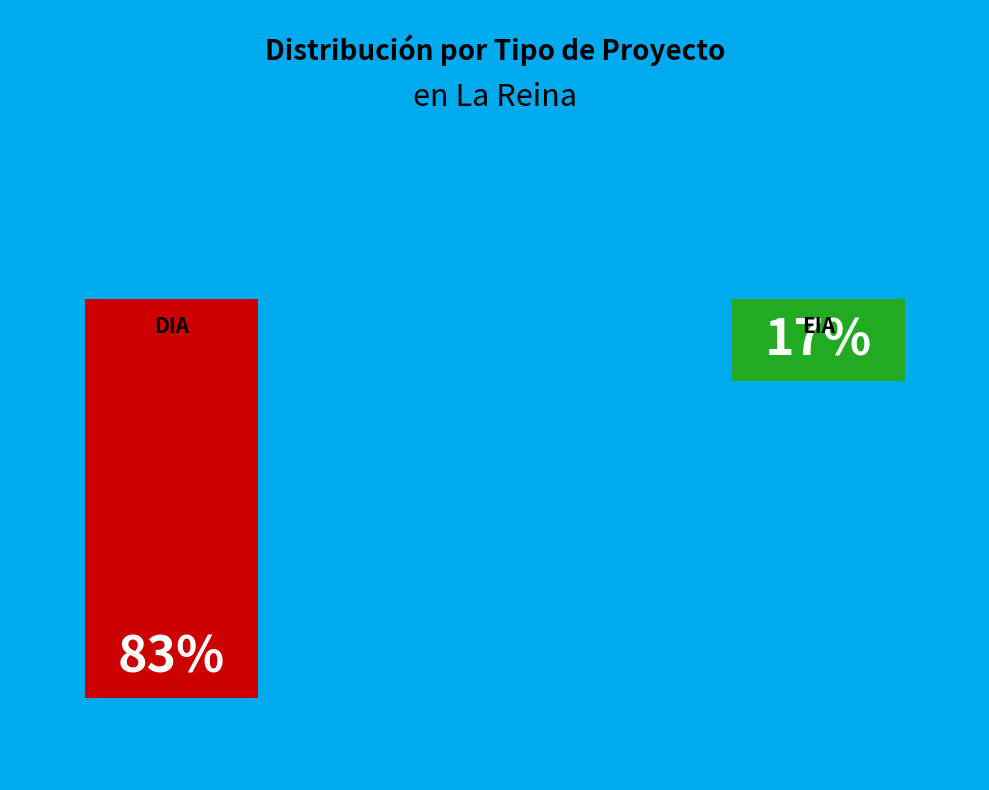

To the nearest percent, what is the difference between the EIA and DIA slice percentages?

66%